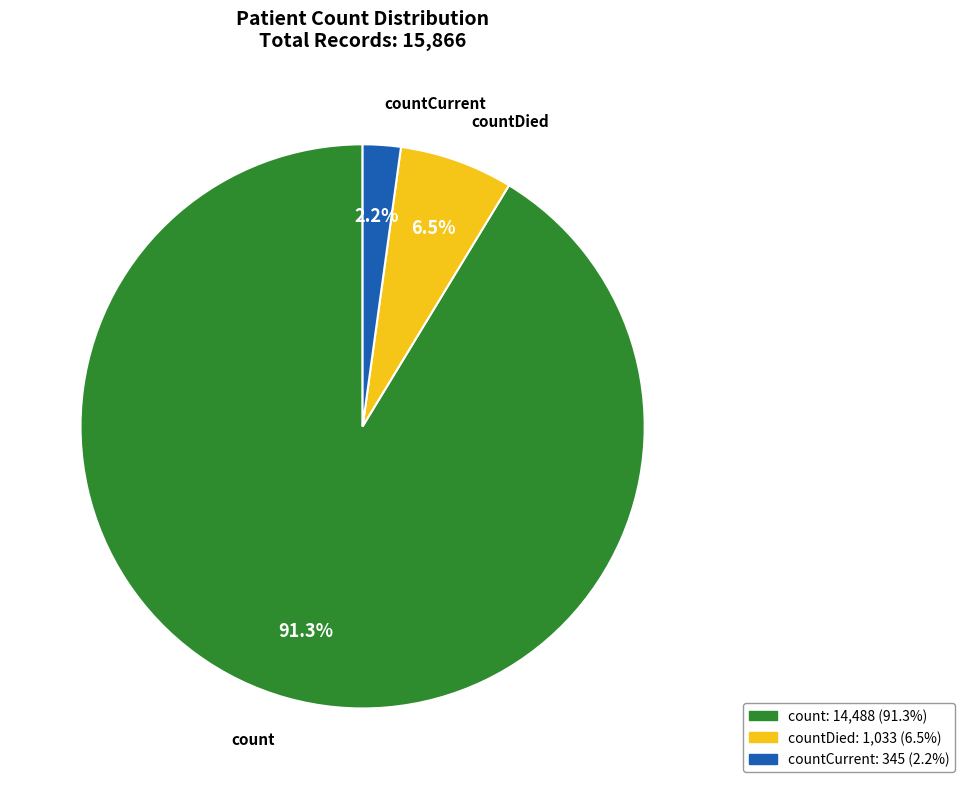

To the nearest percent, what percentage of the pie is count?

91%